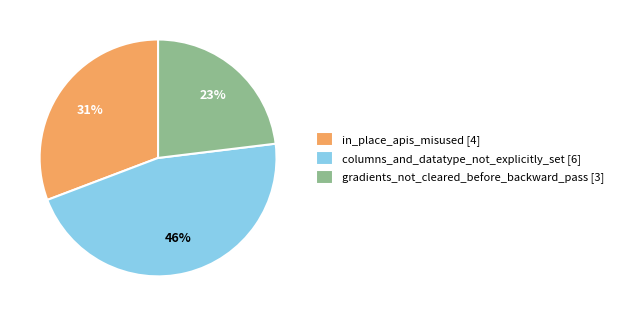

Approximately how many times larger is the value at gradients_not_cleared_before_backward_pass [3] compared to columns_and_datatype_not_explicitly_set [6]?

0.5